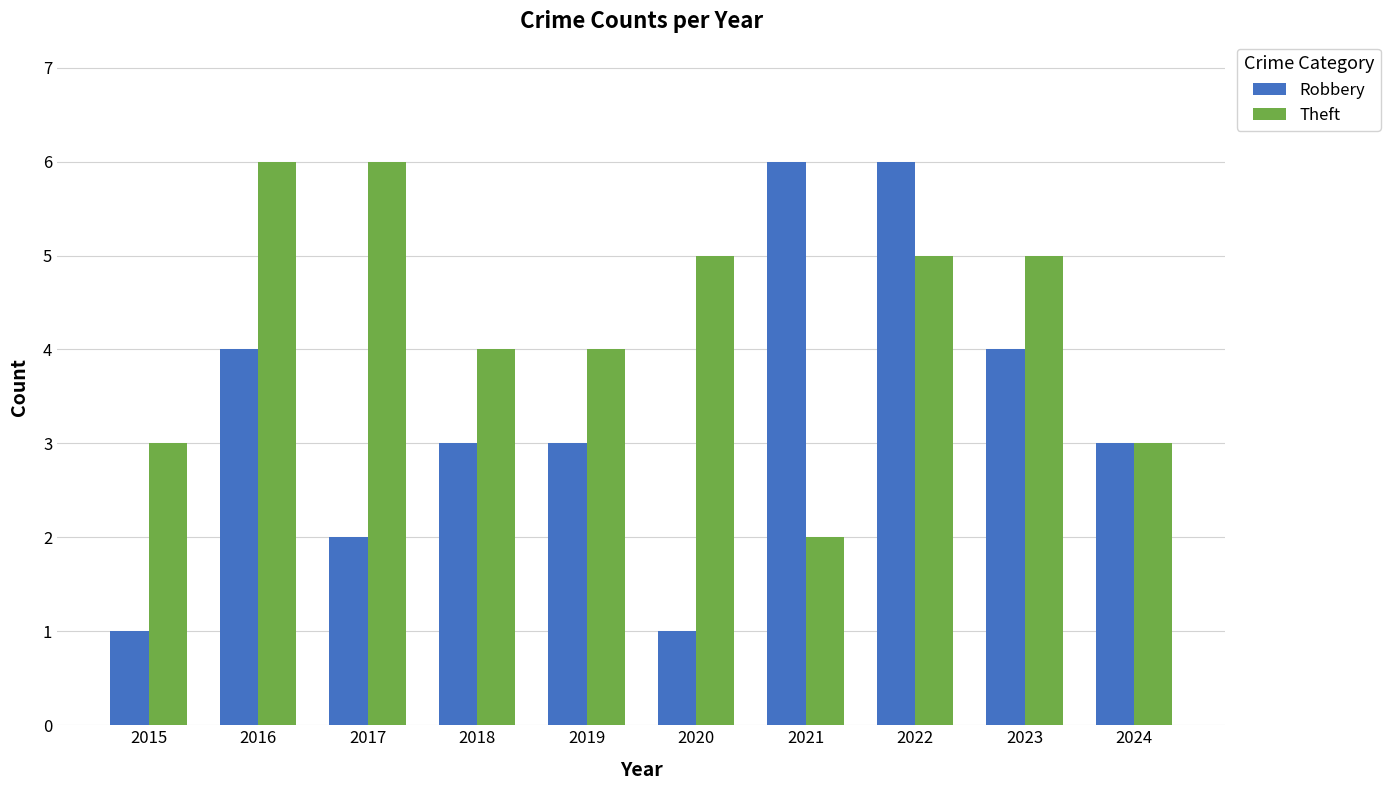

The Robbery series shows 3 at 2019. True or false?

True